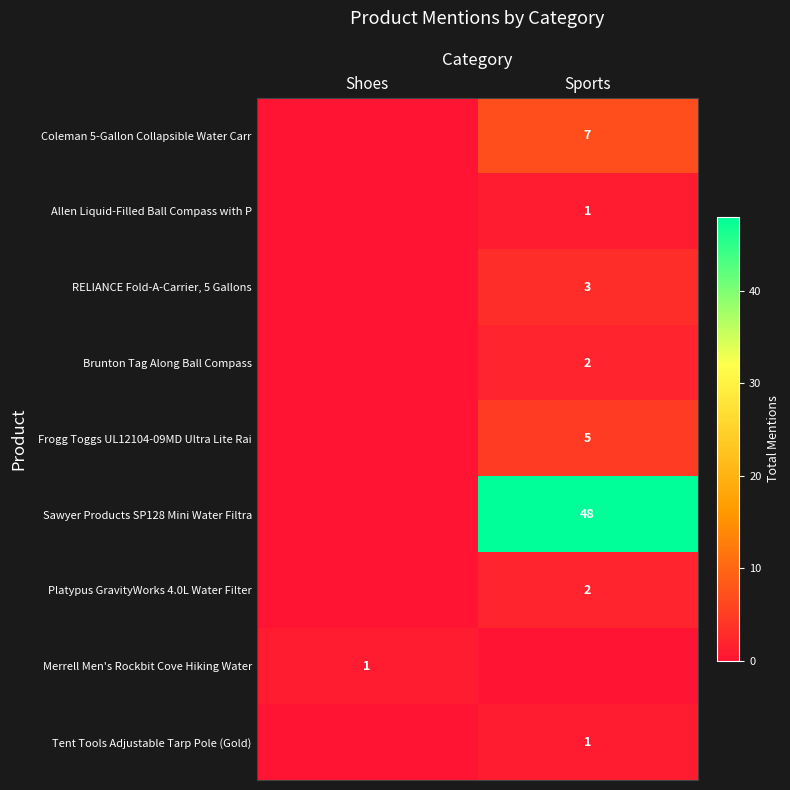

Between Shoes and Sports, which is larger?

Sports